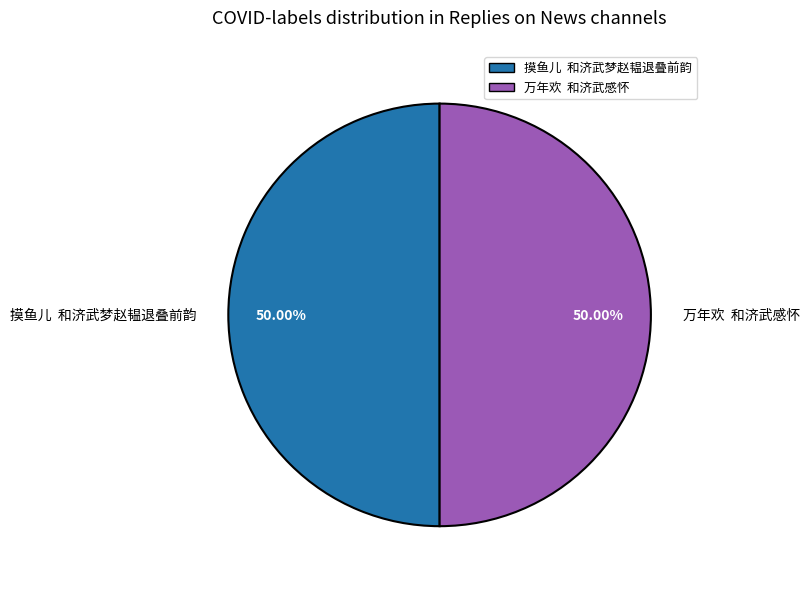

How many slices are in this pie chart?

2